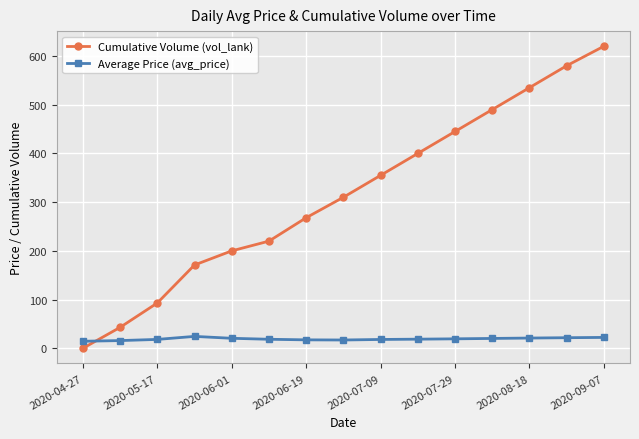

At how many categories does at least one series exceed 152?

12